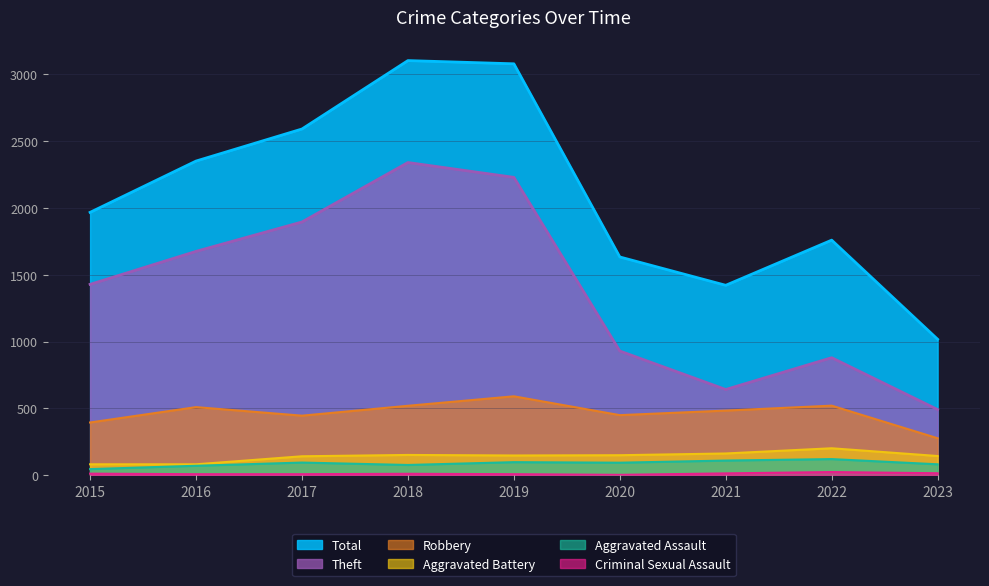

True or false: Theft and Total intersect in this chart.

False